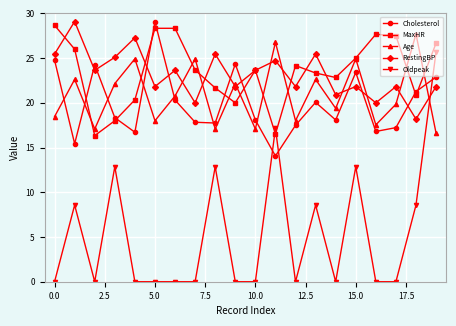

Count the number of data series in this chart.

5